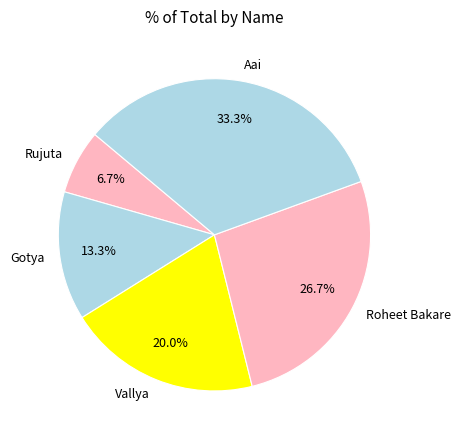

Rank the categories by value from highest to lowest.

Aai, Roheet Bakare, Vallya, Gotya, Rujuta